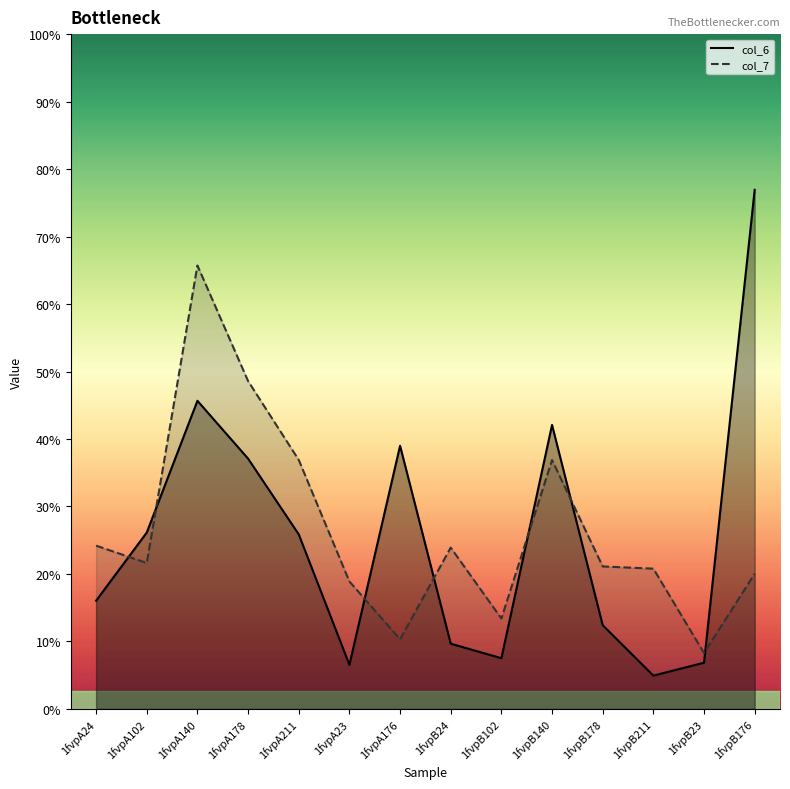

Which label corresponds to the largest value in the chart?

1fvpB176